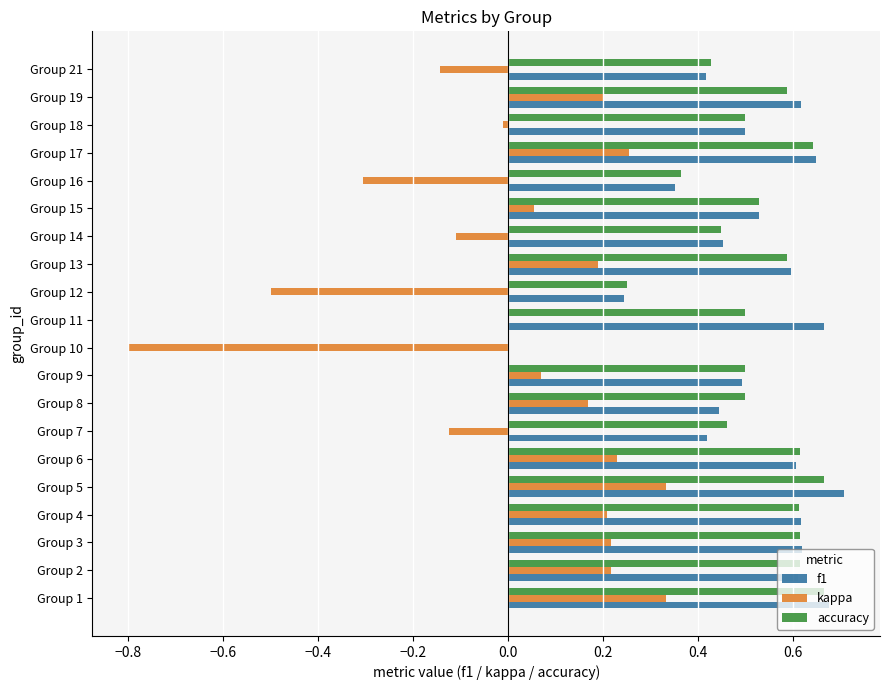

The kappa series shows 0.1 at Group 3. True or false?

False